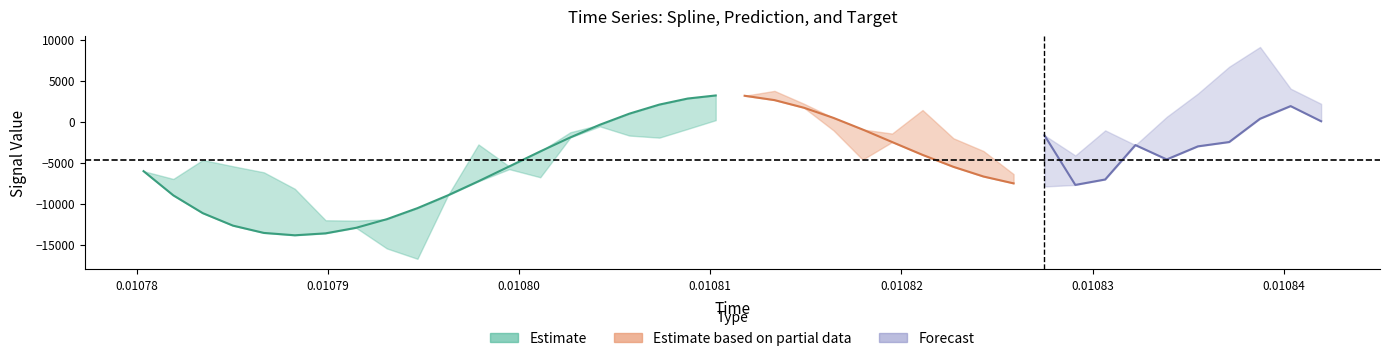

What is the sum of all prediction values?

-165085.8